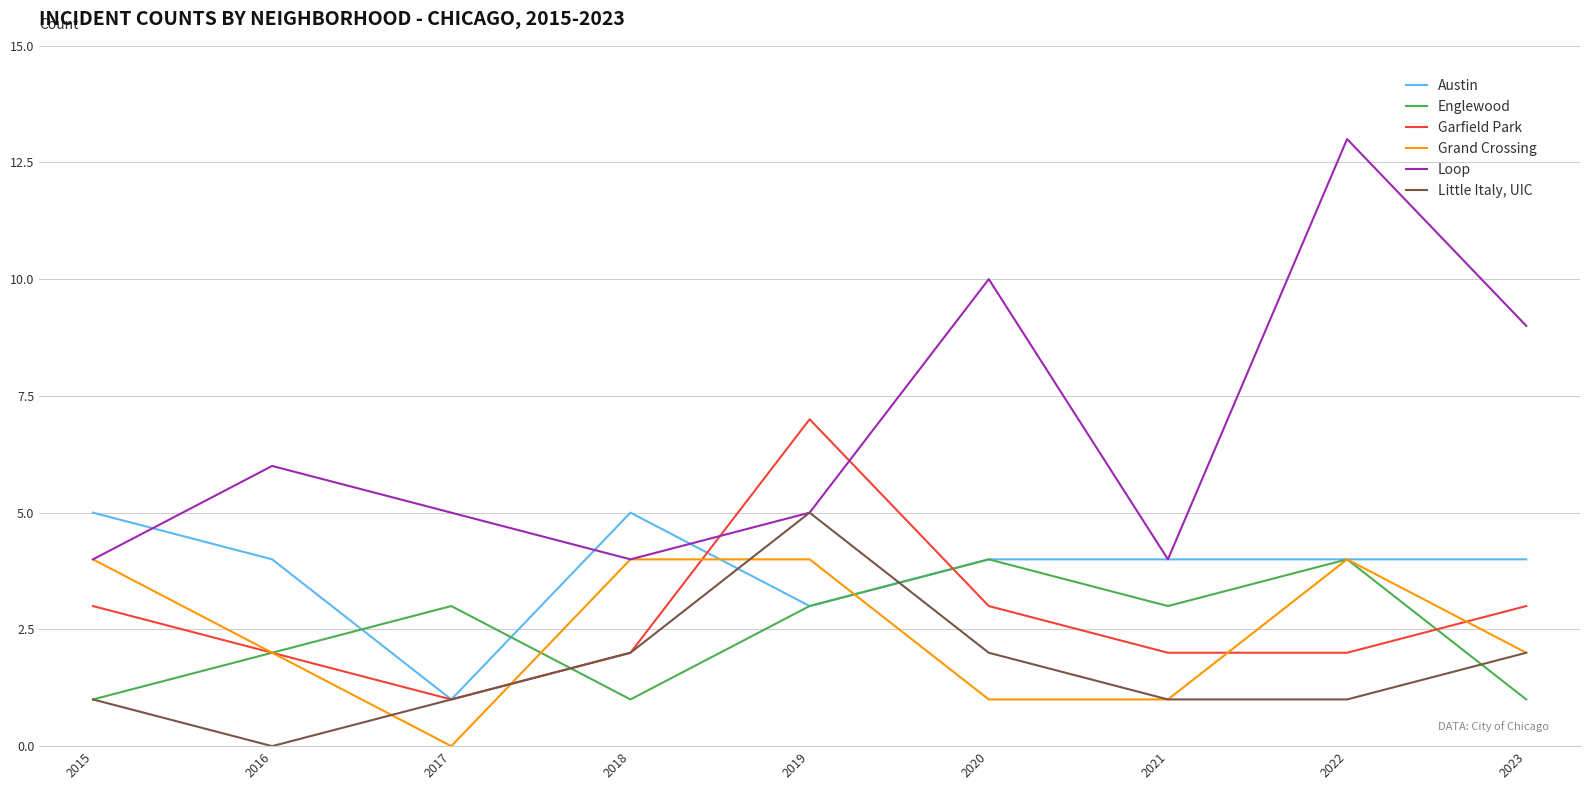

How many lines are shown in the chart?

6